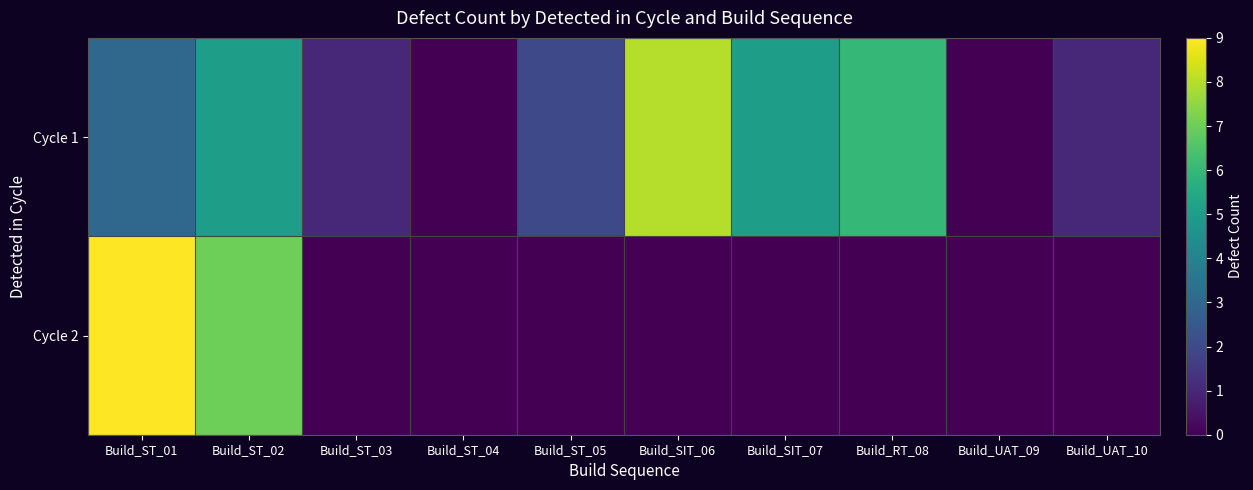

How many data points does each series have?

10